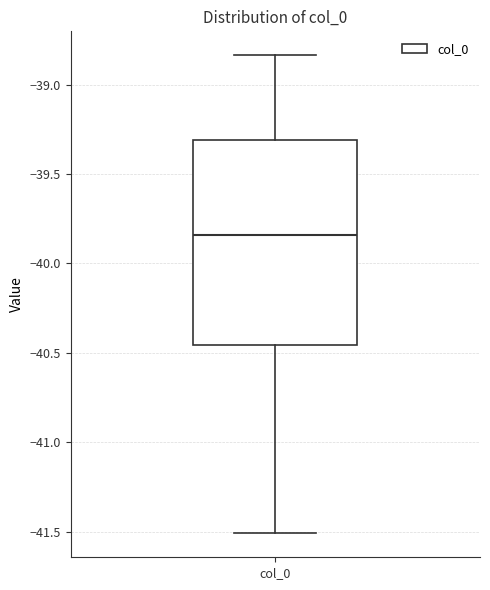

Where is the lower edge of the box for col_0 on the y-axis? The values are not printed on the chart, so give them approximately, as read against the axis.

-40.45